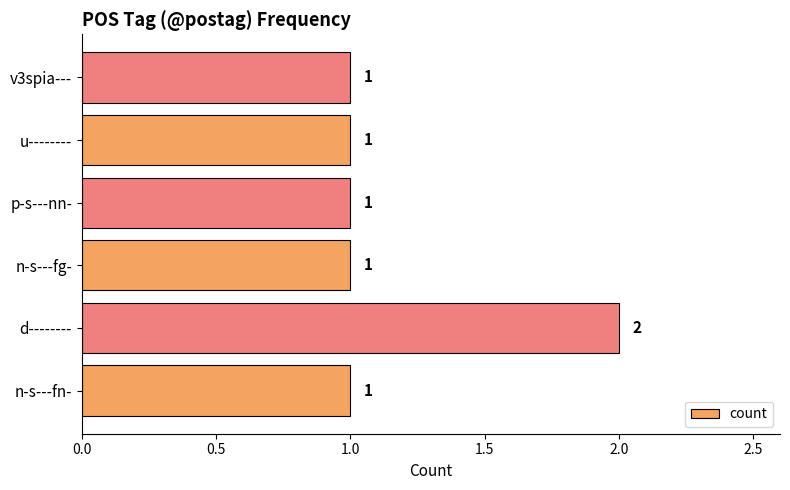

Reading top to bottom, what are all the values shown in this chart?

v3spia---=1	u--------=1	p-s---nn-=1	n-s---fg-=1	d--------=2	n-s---fn-=1